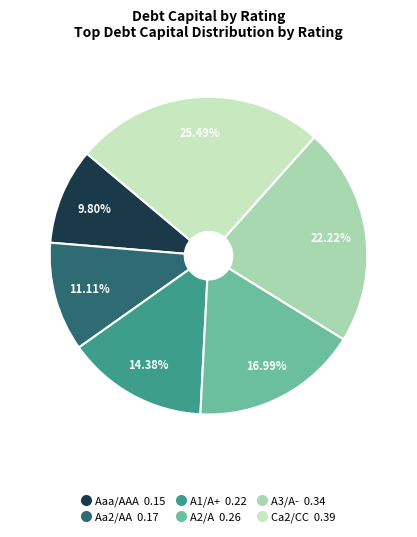

To the nearest percent, what percentage of the pie is Aa2/AA?

11%